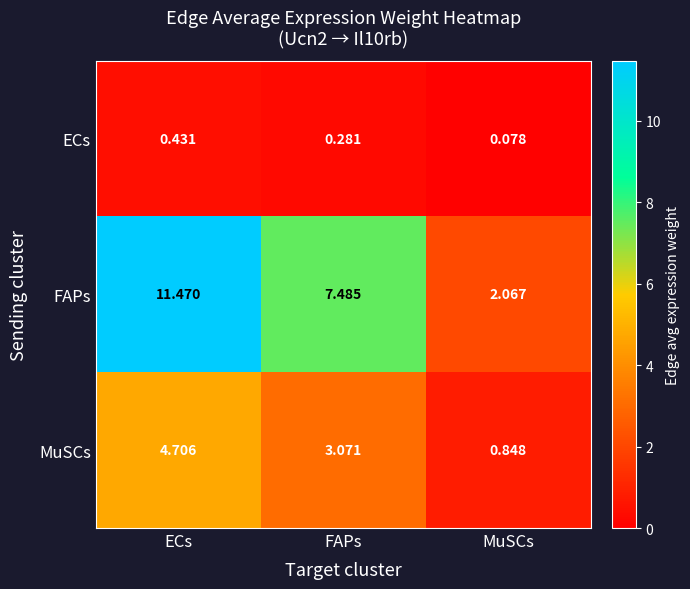

At ECs, list the series in order from smallest to largest.

ECs, MuSCs, FAPs